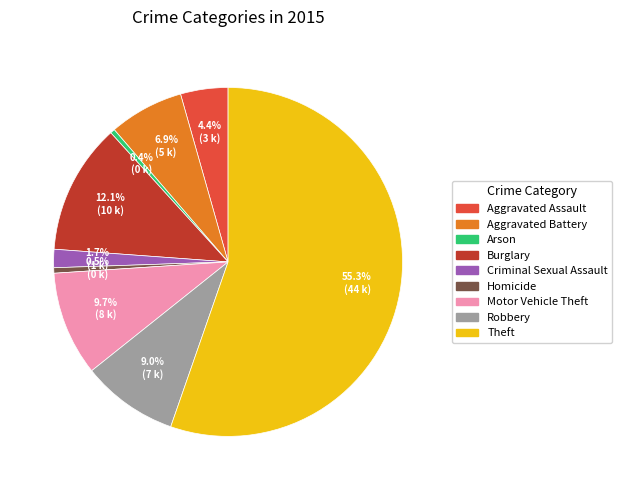

Which slice represents more than half of the pie?

Theft